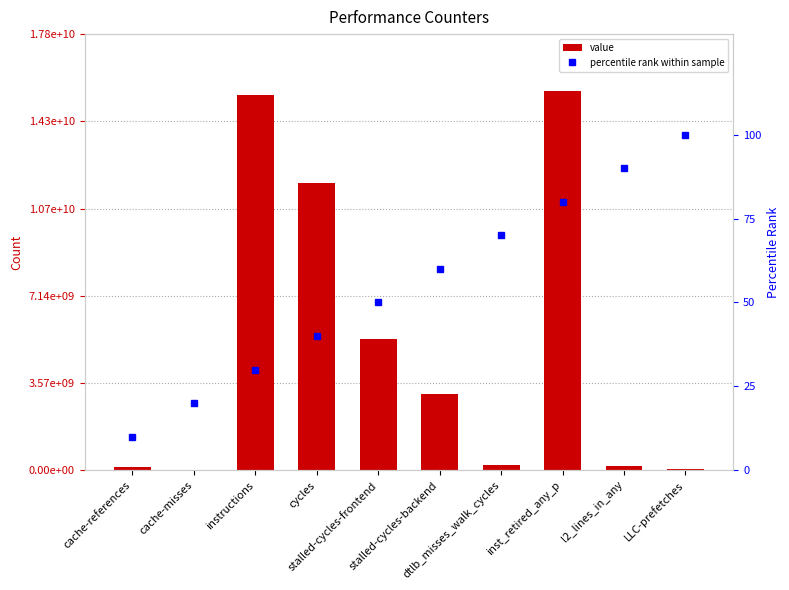

At which category is the sum across all series the highest?

inst_retired_any_p